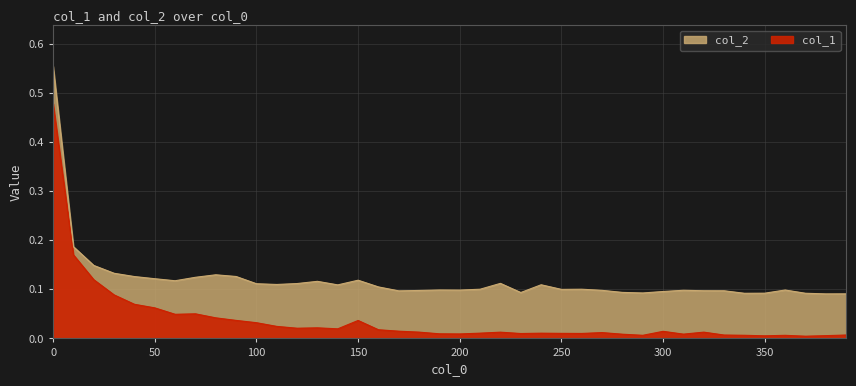

In col_2, how many points are higher than both neighbors (excluding endpoints)?

9